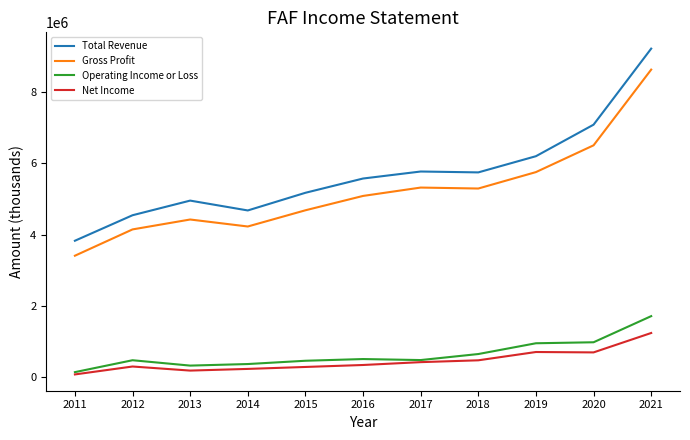

Is the value of Operating Income or Loss at 2011 greater than the value of Gross Profit at 2019?

No